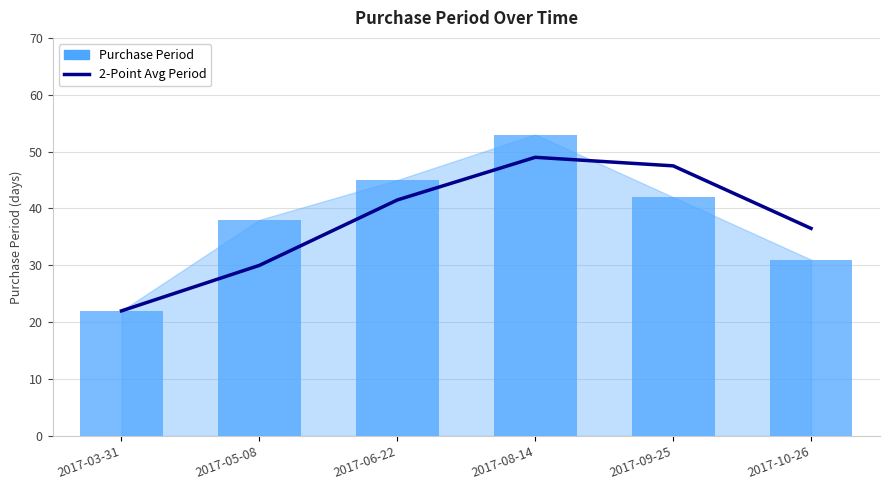

Which series has the widest spread of values?

Purchase Period